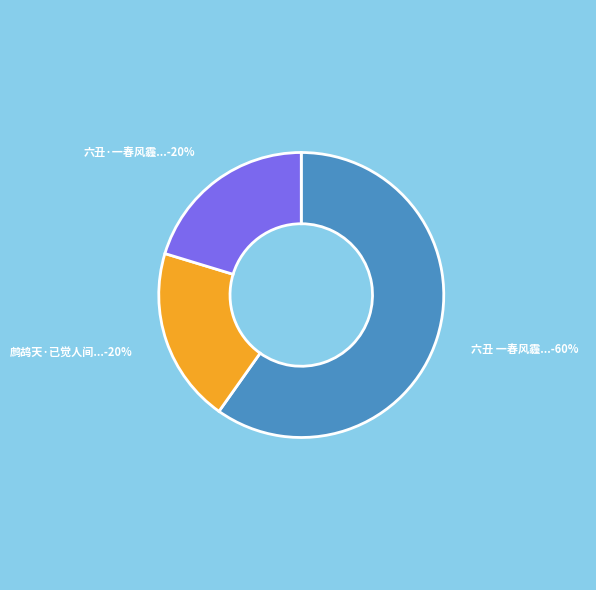

Is there any slice that represents more than half of the pie?

Yes